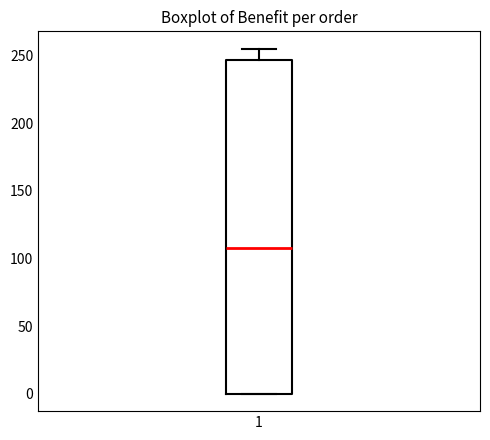

Read this box plot against the y-axis: the position of the median line, the range covered by the box, and the ends of both whiskers. The values are not printed on the chart, so give them approximately, as read against the axis.

median 110, box 0 to 245, whiskers 0 to 255